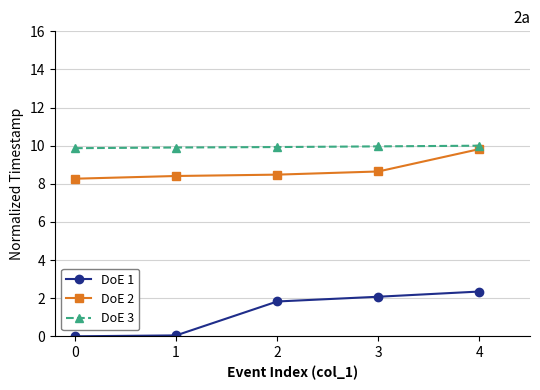

Rank the series at 0 from highest to lowest value.

DoE 3, DoE 2, DoE 1